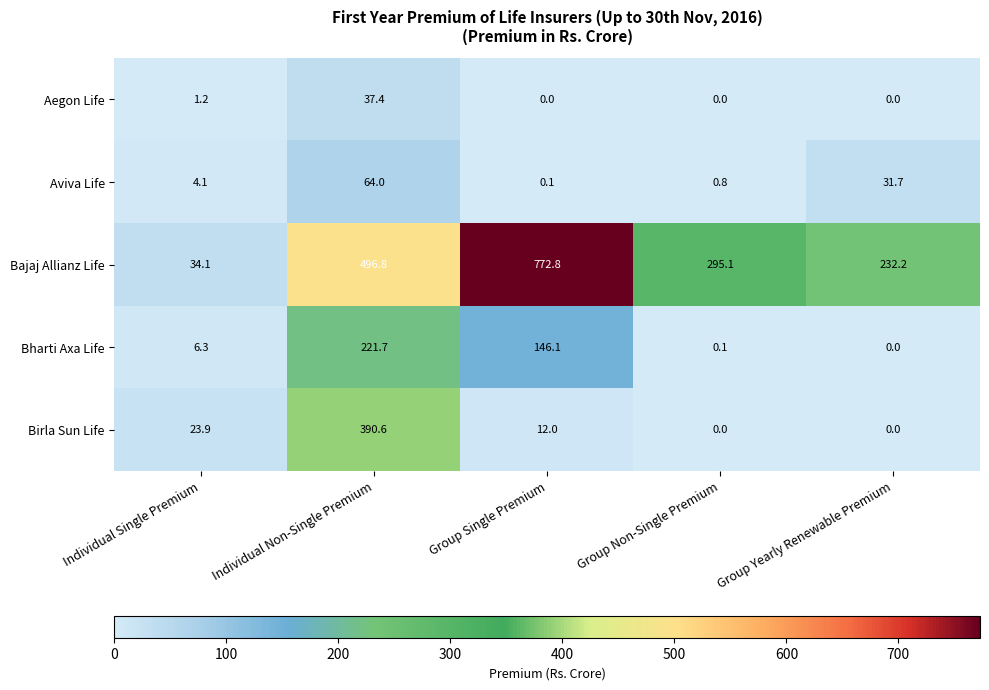

The Bharti Axa Life series shows 71.7 at Group Yearly Renewable Premium. True or false?

False